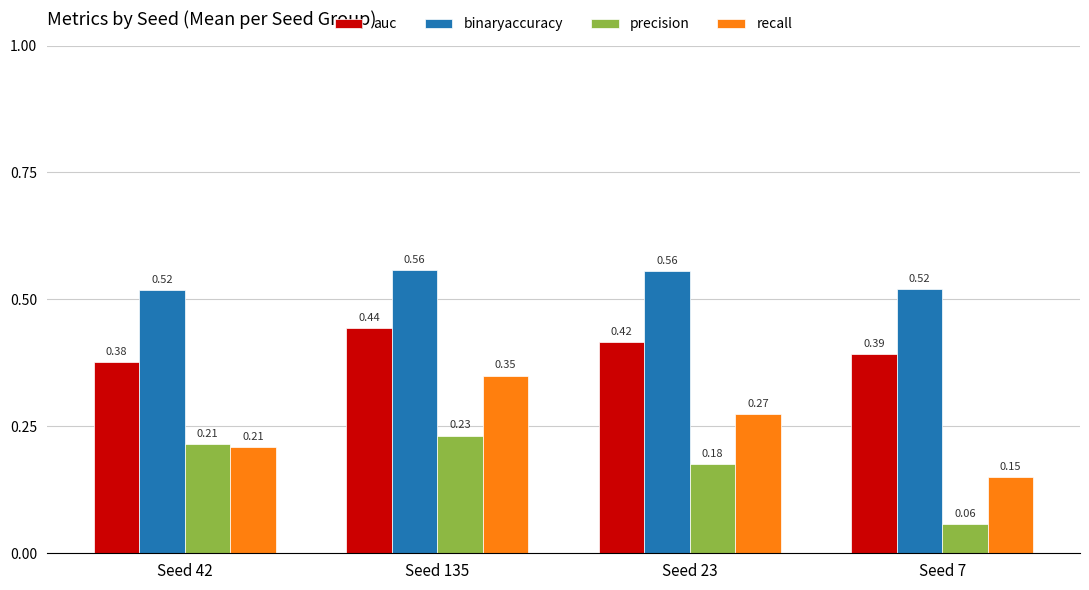

What is the total value across all series at Seed 42?

1.3